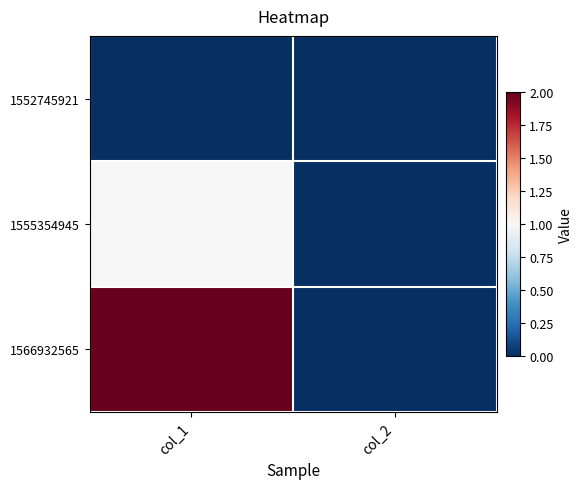

What is the spread (max minus min) of values at col_1?

2